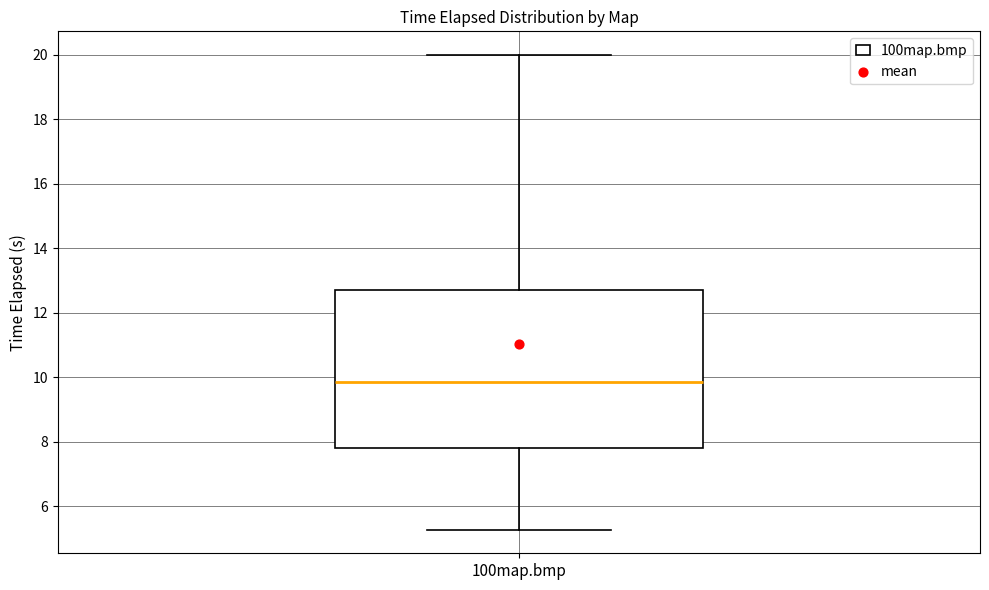

Where does the lower whisker of the box for 100map.bmp end on the y-axis? The values are not printed on the chart, so give them approximately, as read against the axis.

5.2